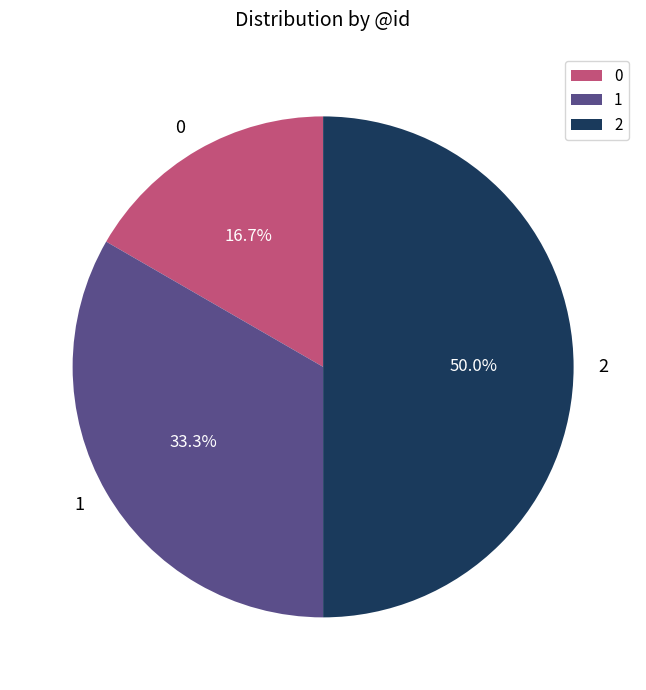

Which slice is the largest?

2